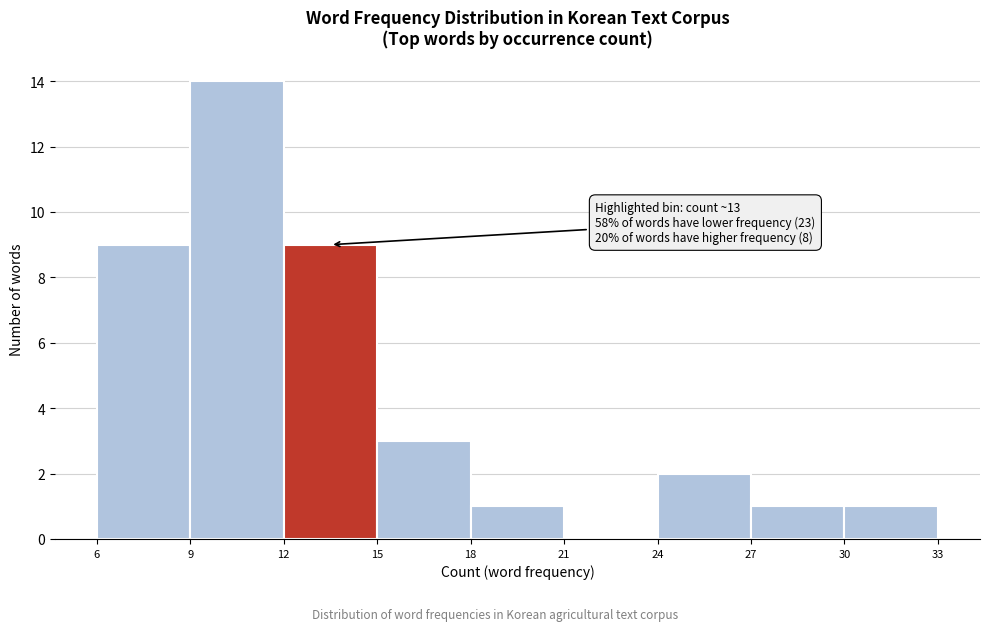

Which range on the x-axis has the tallest bar?

9 to 12